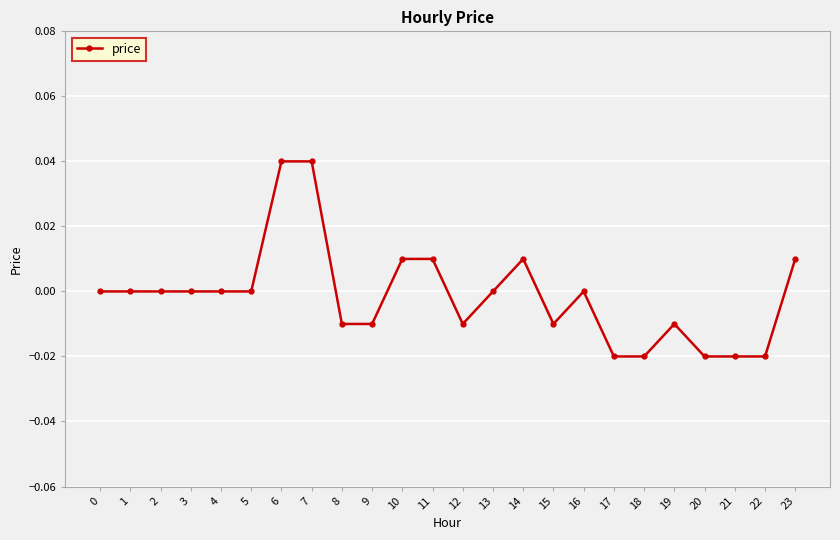

The value at 19 is -0.0. True or false?

True